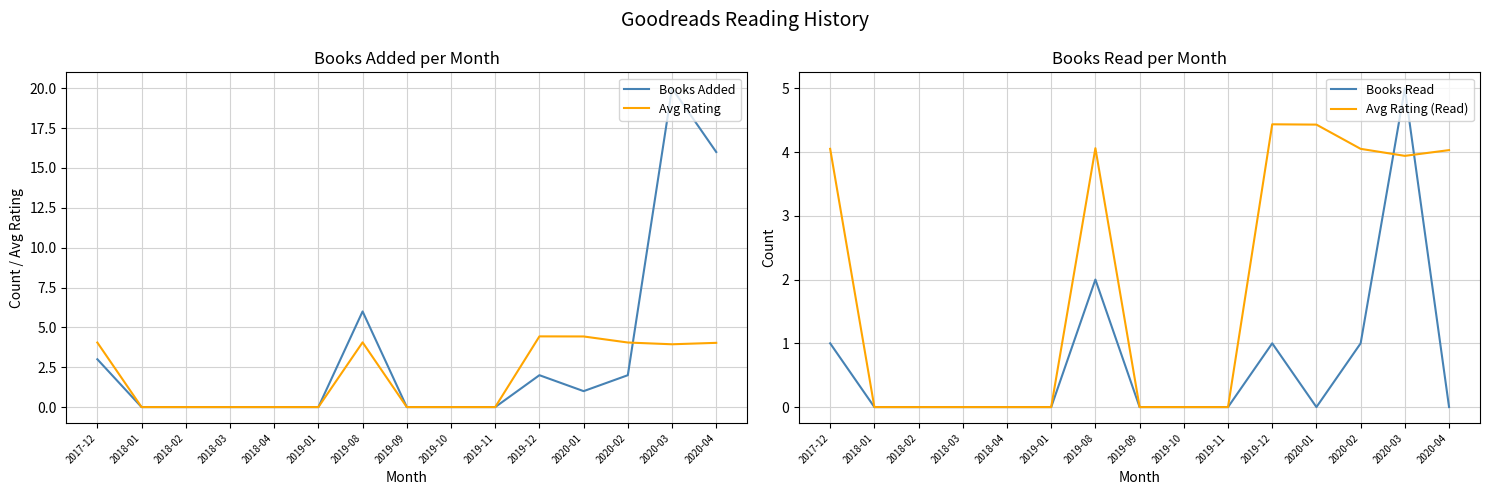

What is the highest value of the Avg Rating series?

4.4